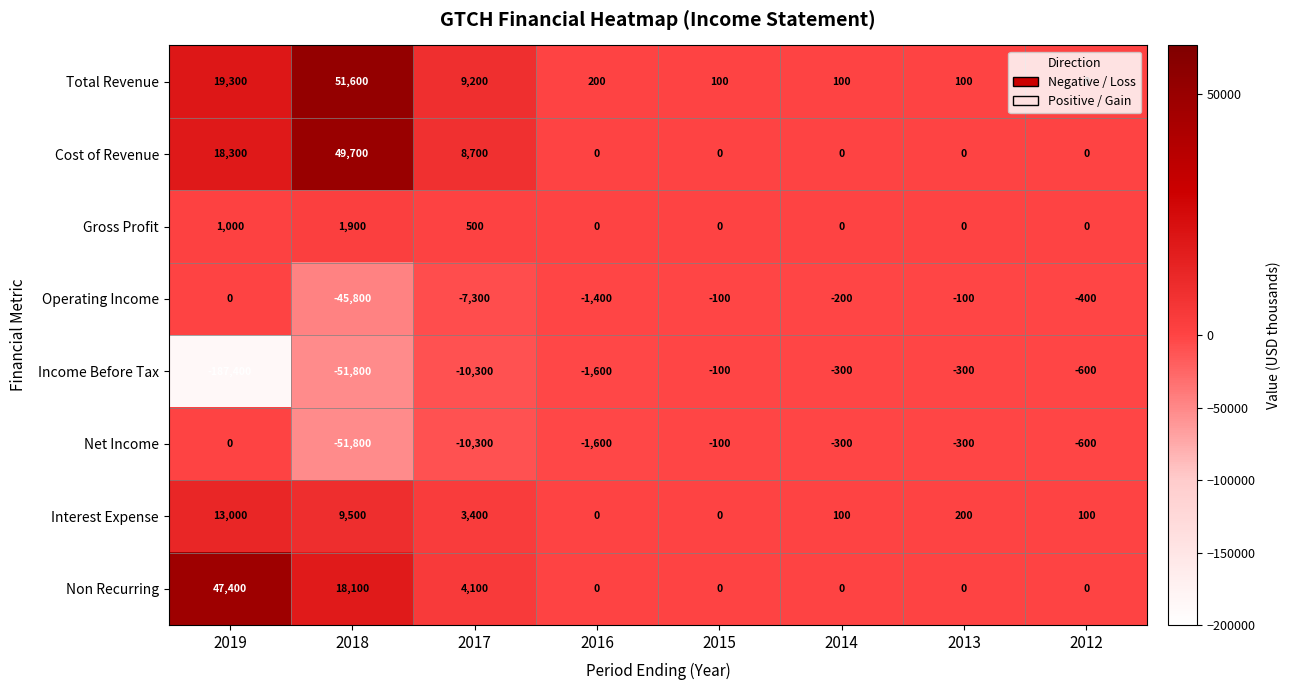

What is the difference between the second highest and minimum values in the Interest Expense series?

9500